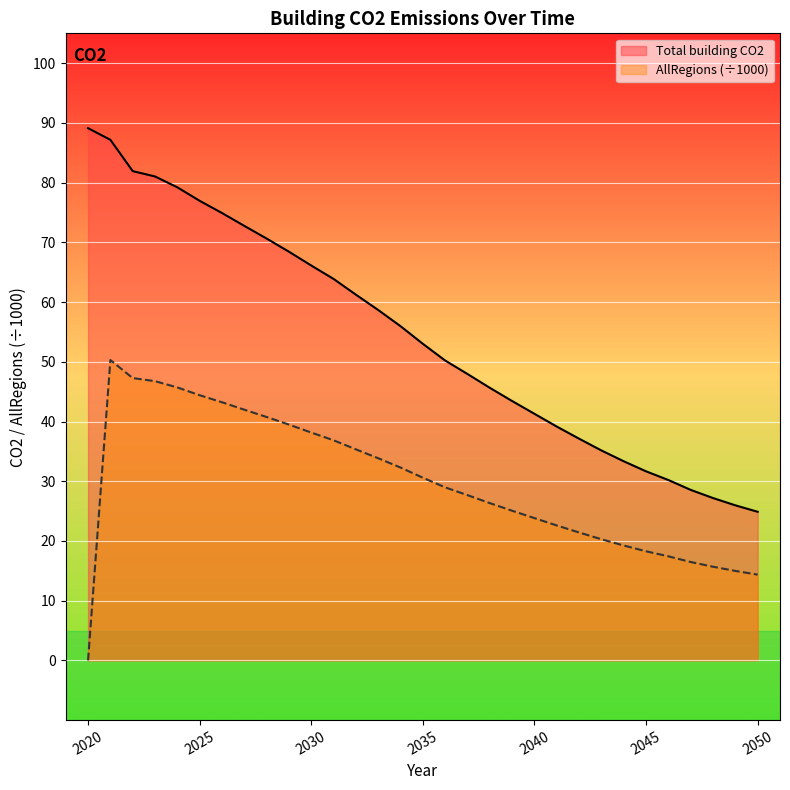

True or false: AllRegions has more than 2 interior local peaks.

False